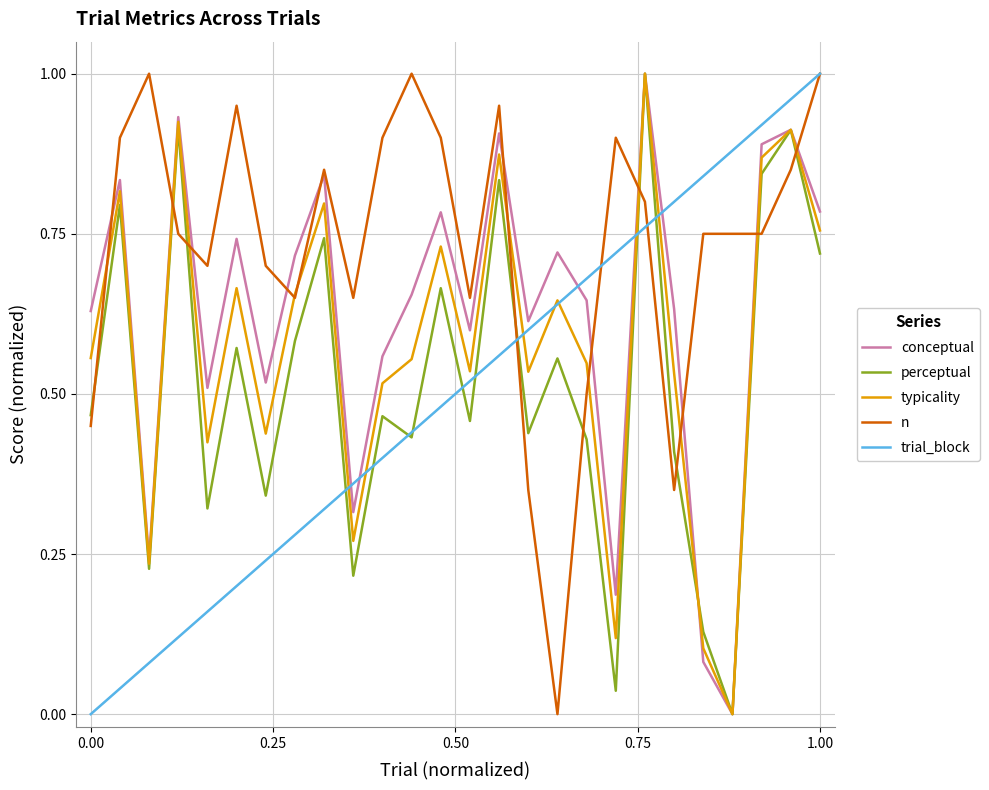

Which series has the largest total across all categories?

n